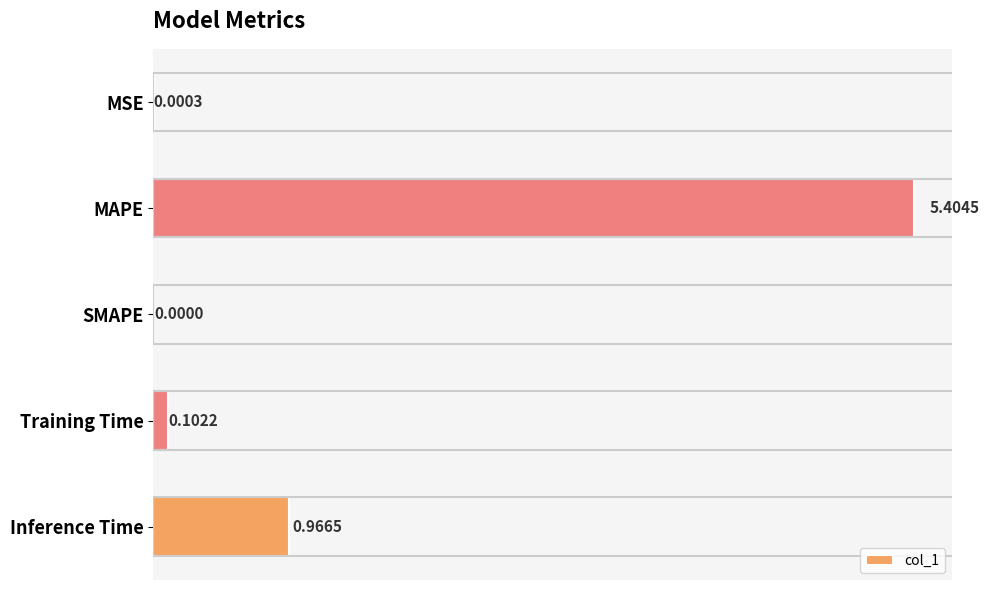

What is the average value?

1.3